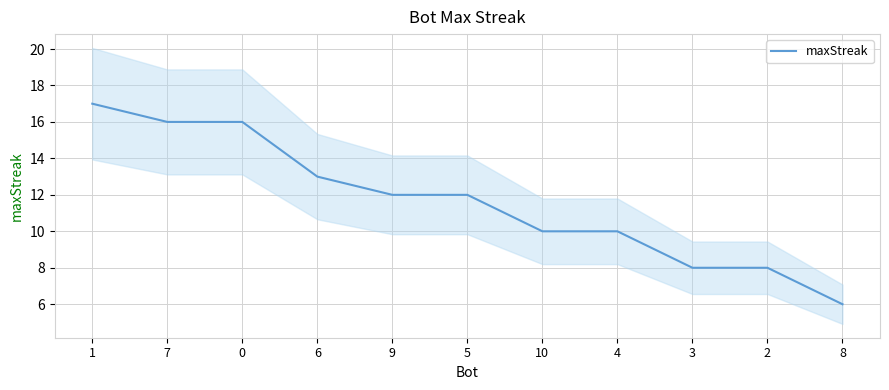

What is the change in value from 1 to 7?

-1